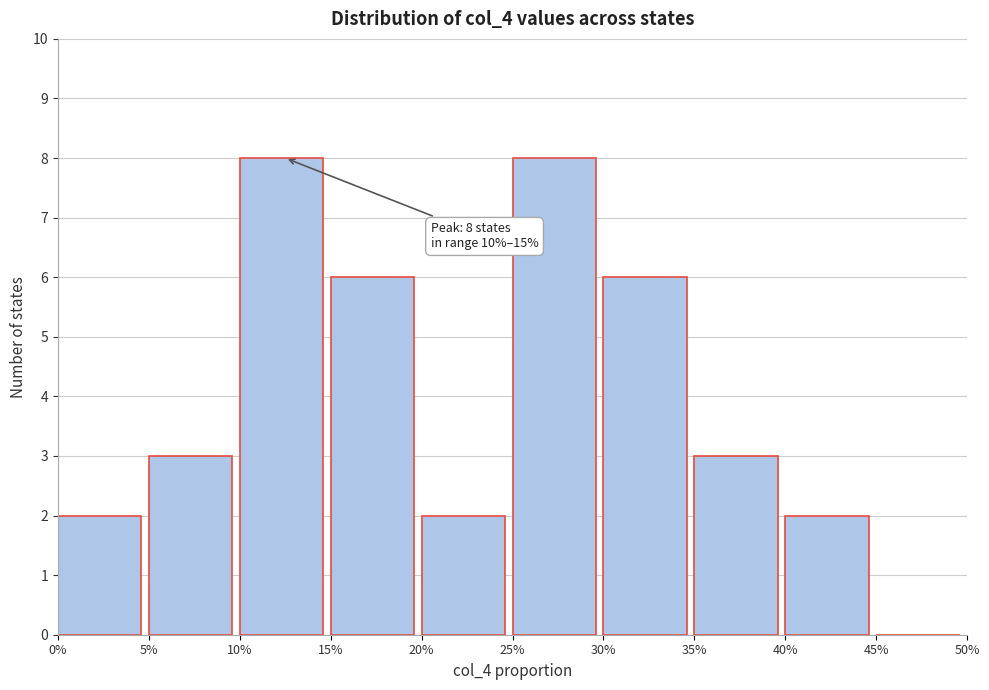

Reading right to left, transcribe all the data shown in this chart.

45%=0	40%=2	35%=3	30%=6	25%=8	20%=2	15%=6	10%=8	5%=3	0%=2